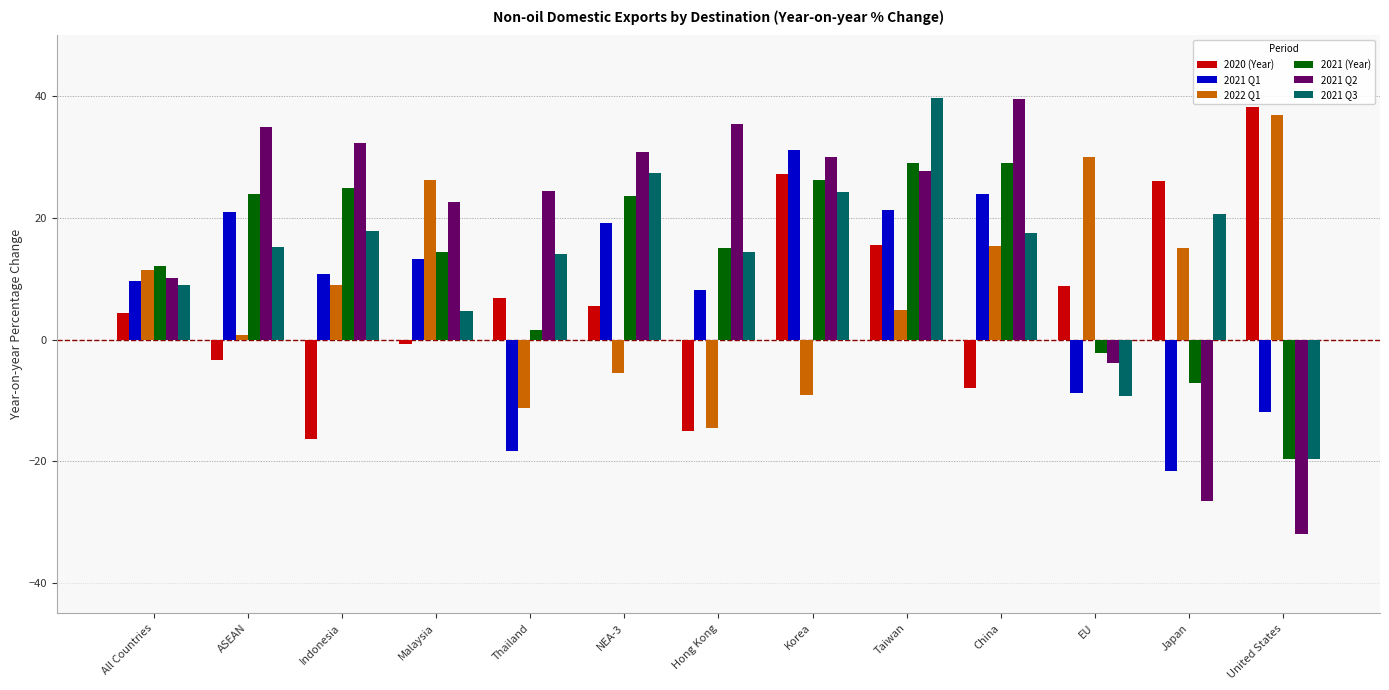

What is the spread (max minus min) of values at EU?

39.3